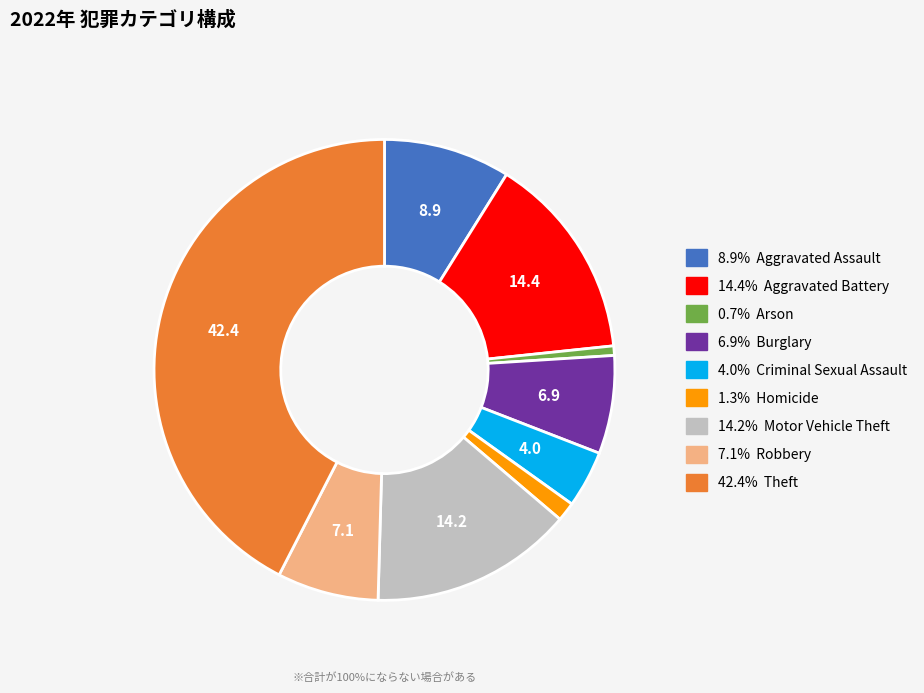

Which slice is the smallest?

Arson